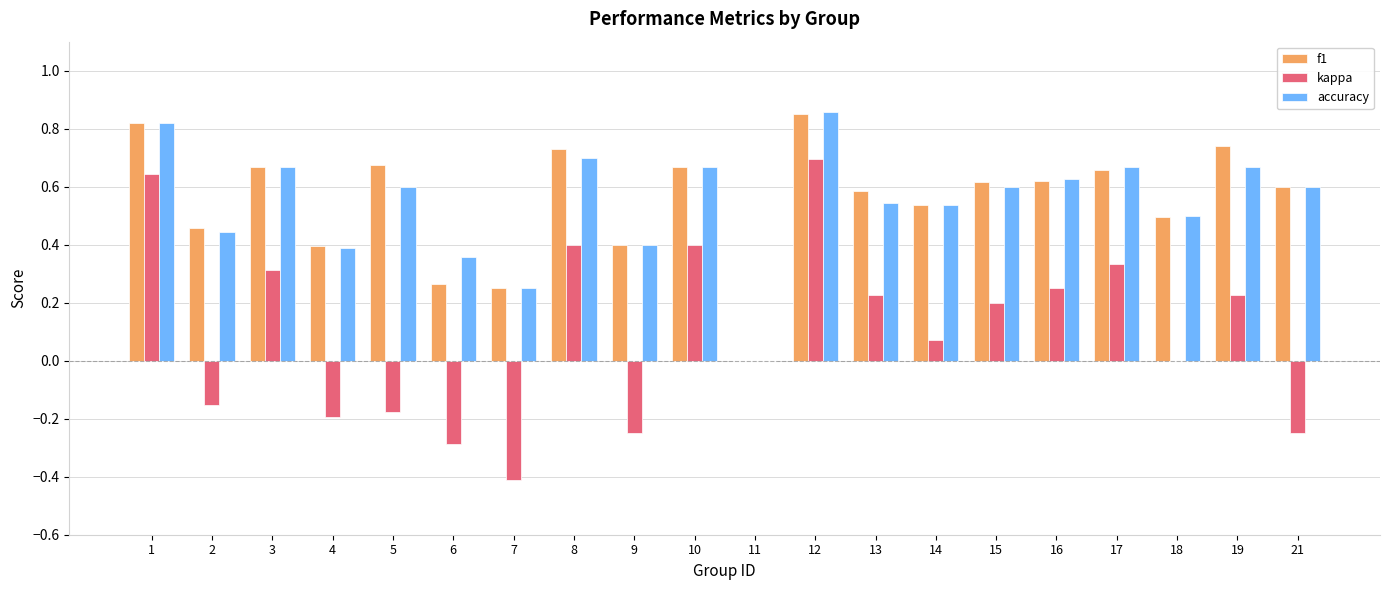

Which category has the highest value across all series?

12